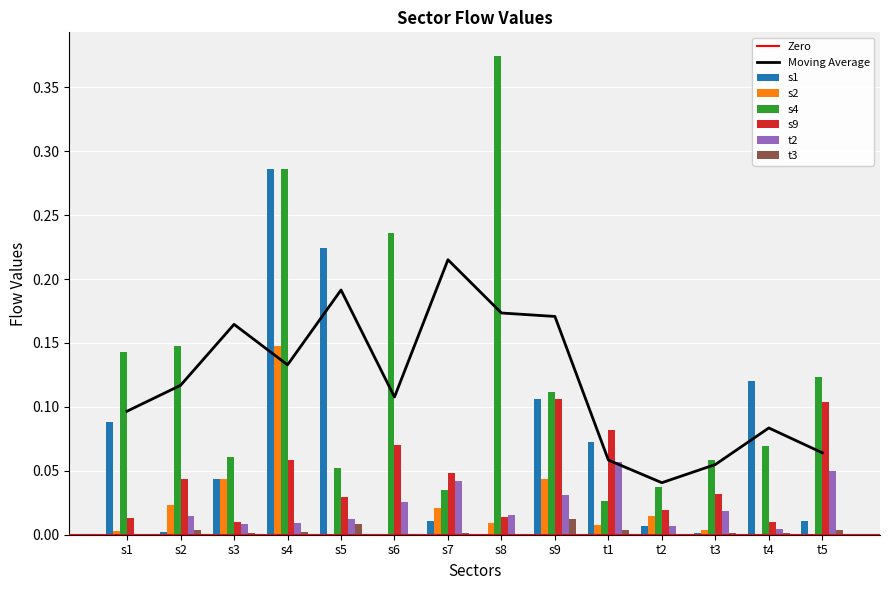

What is the label of the 4th bar from the left?

s4